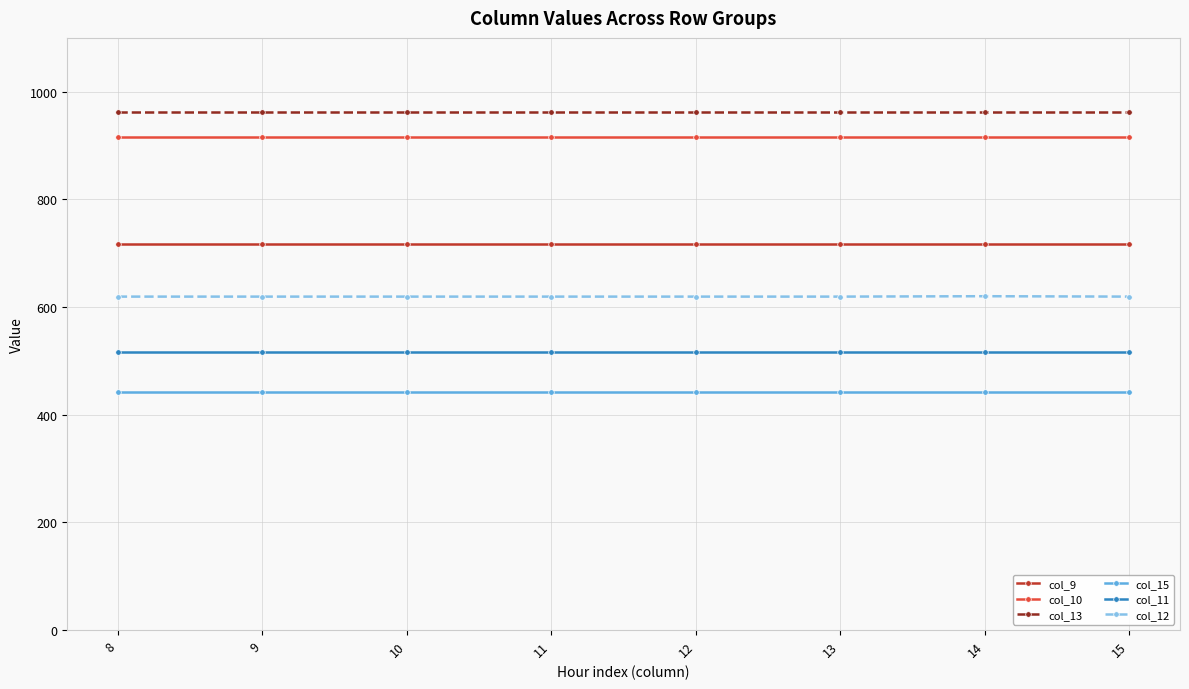

What is the smallest value displayed?

443.0